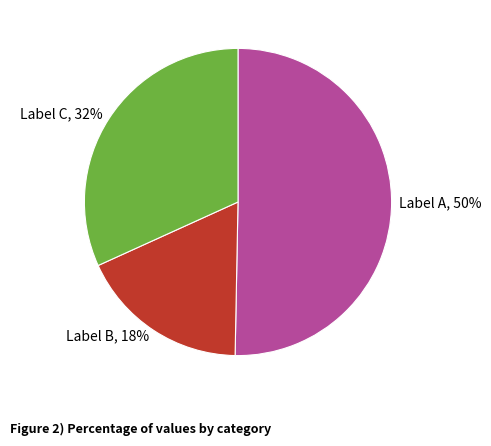

Rank the categories by value from highest to lowest.

Label A, 50%, Label C, 32%, Label B, 18%